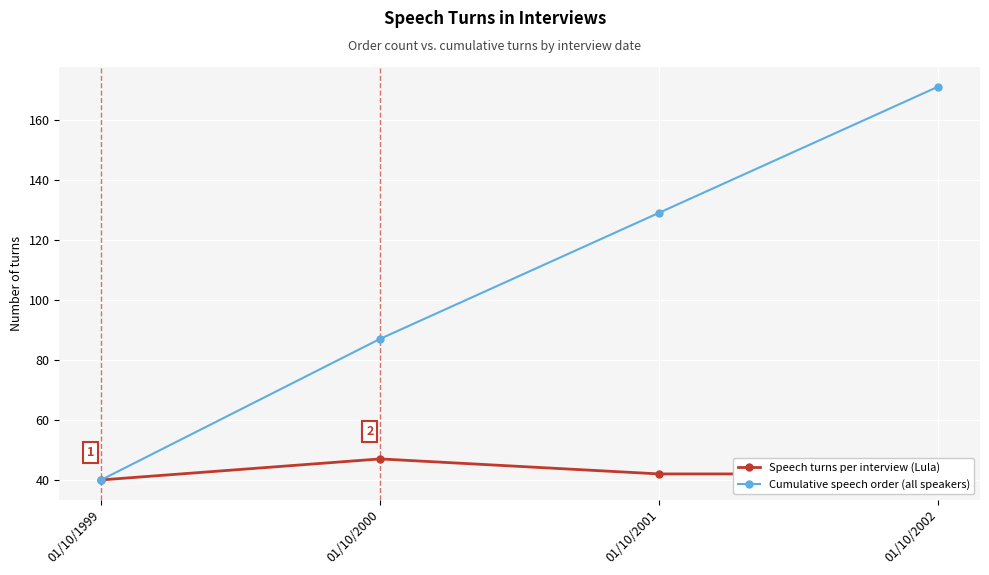

The Cumulative speech order (all speakers) series shows 134 at 01/10/2000. True or false?

False